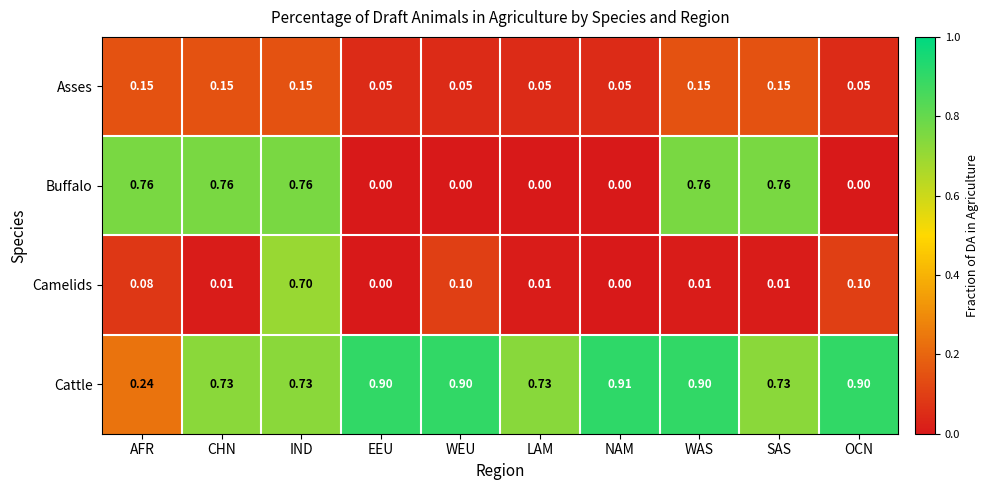

Rank the series at WAS from highest to lowest value.

Cattle, Buffalo, Asses, Camelids